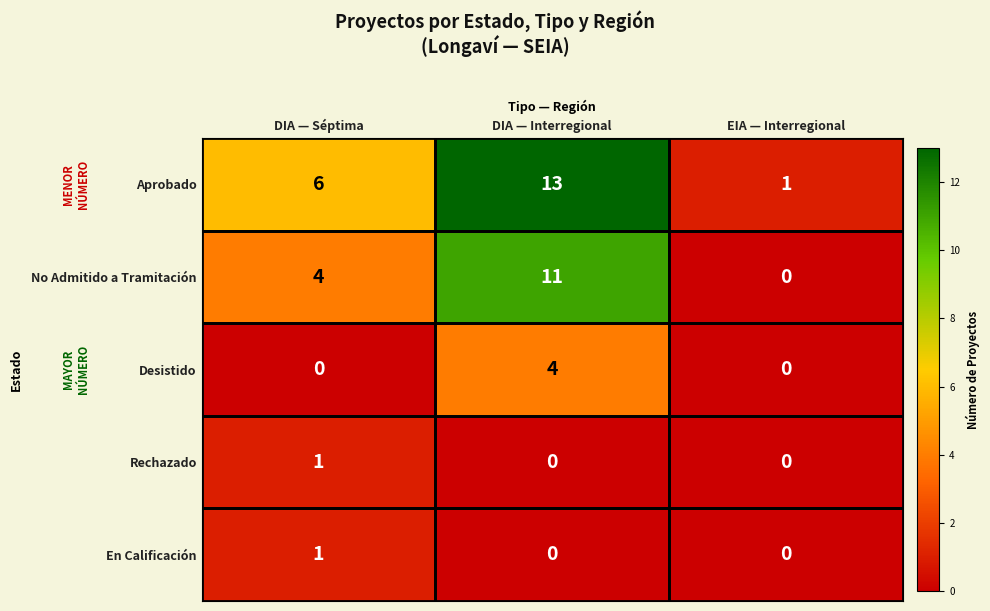

What is the approximate value of Aprobado at DIA — Interregional, to the nearest 5?

15